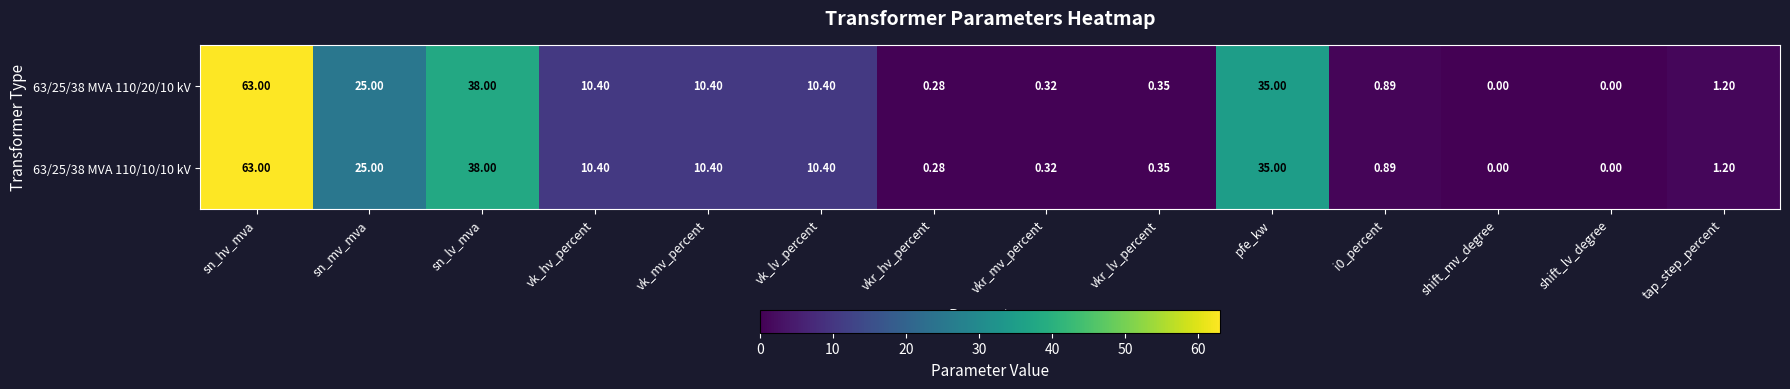

Where is 63/25/38 MVA 110/20/10 kV nearest to the value 31?

pfe_kw